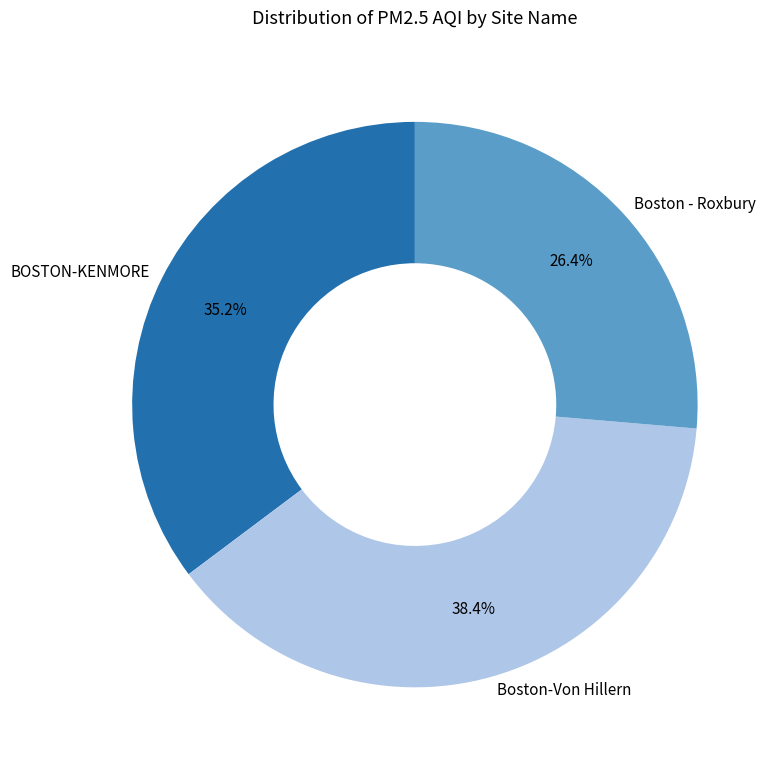

Does any single category account for the majority?

No